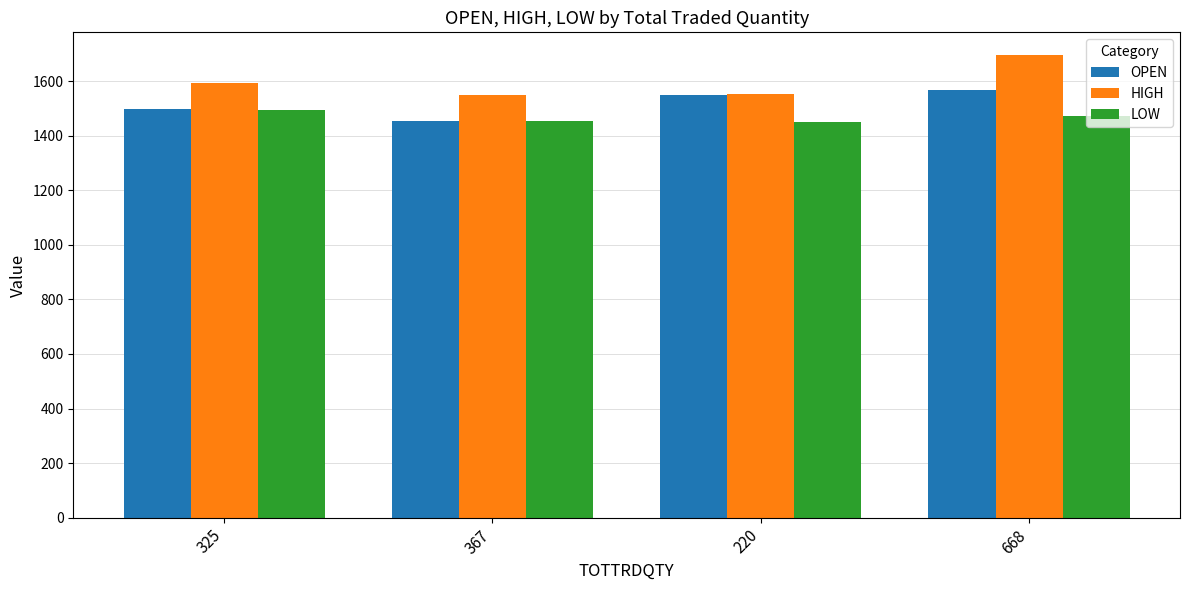

True or false: LOW has a value of 1450.0 at 220.

True